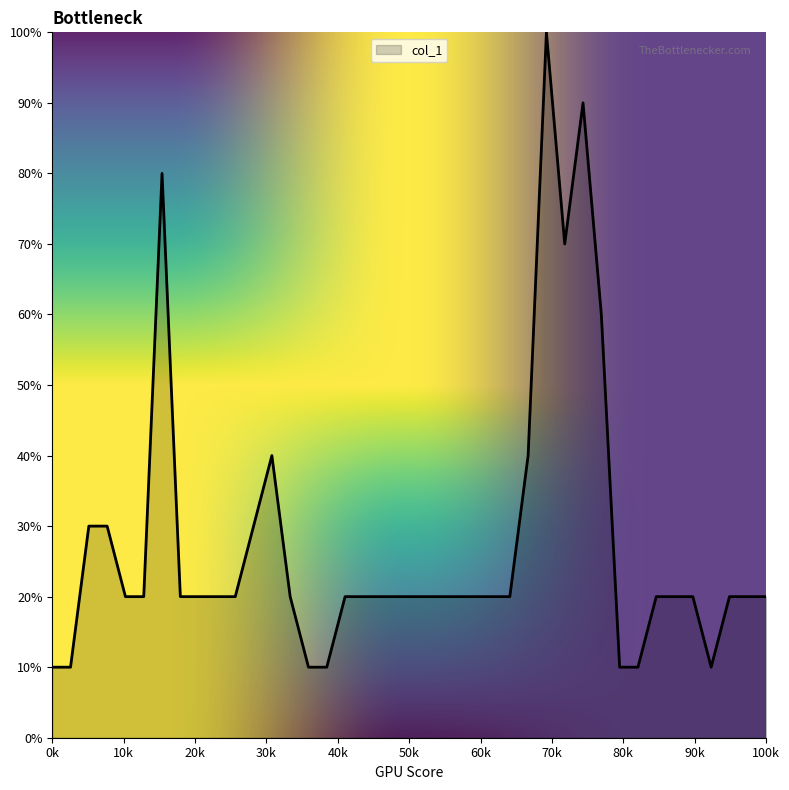

What is the greatest value displayed?

100